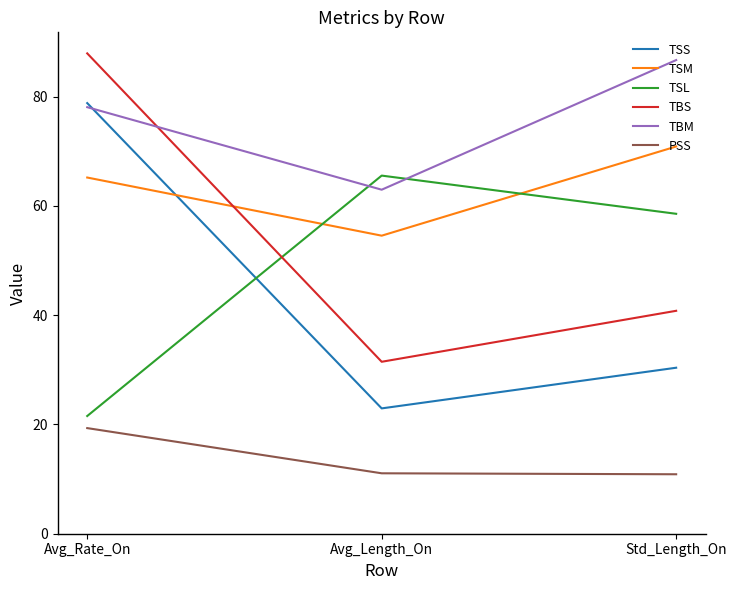

What position from the right is Avg_Rate_On?

3